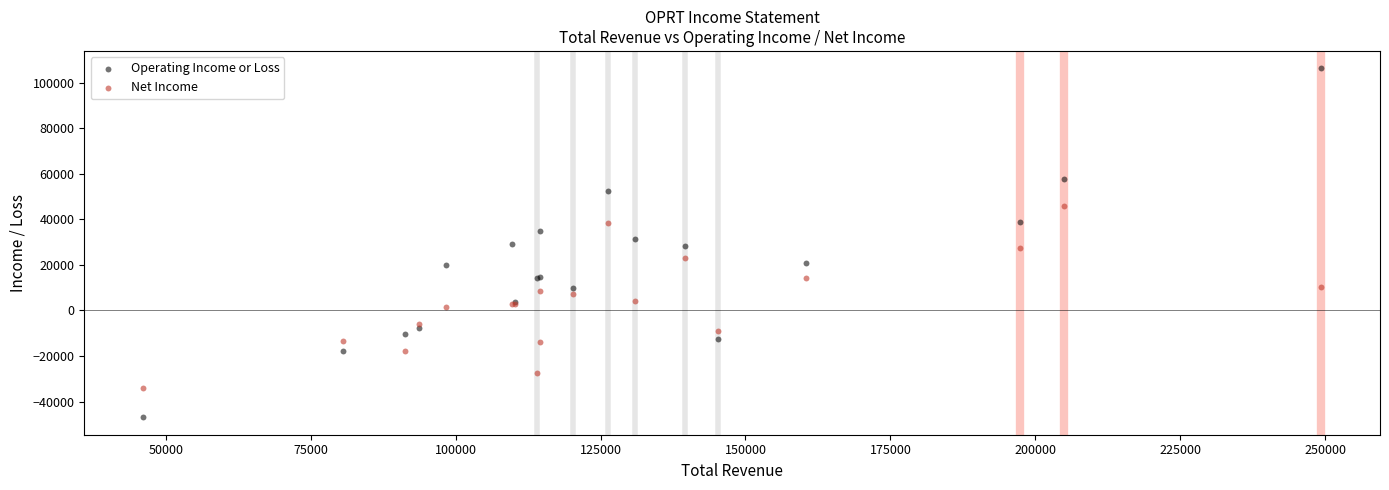

Which series has the widest spread of Y values?

Operating Income or Loss